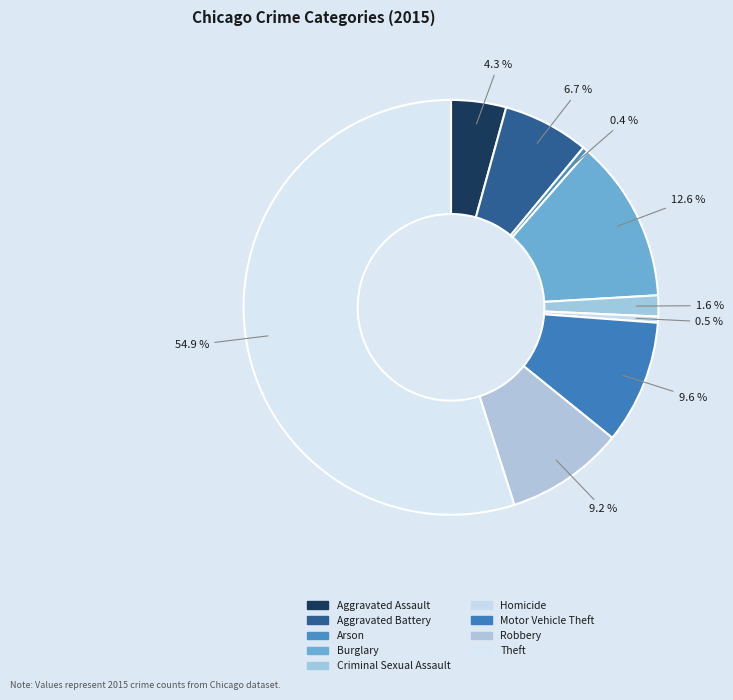

To the nearest percent, what is the combined percentage of Criminal Sexual Assault and Homicide?

2%